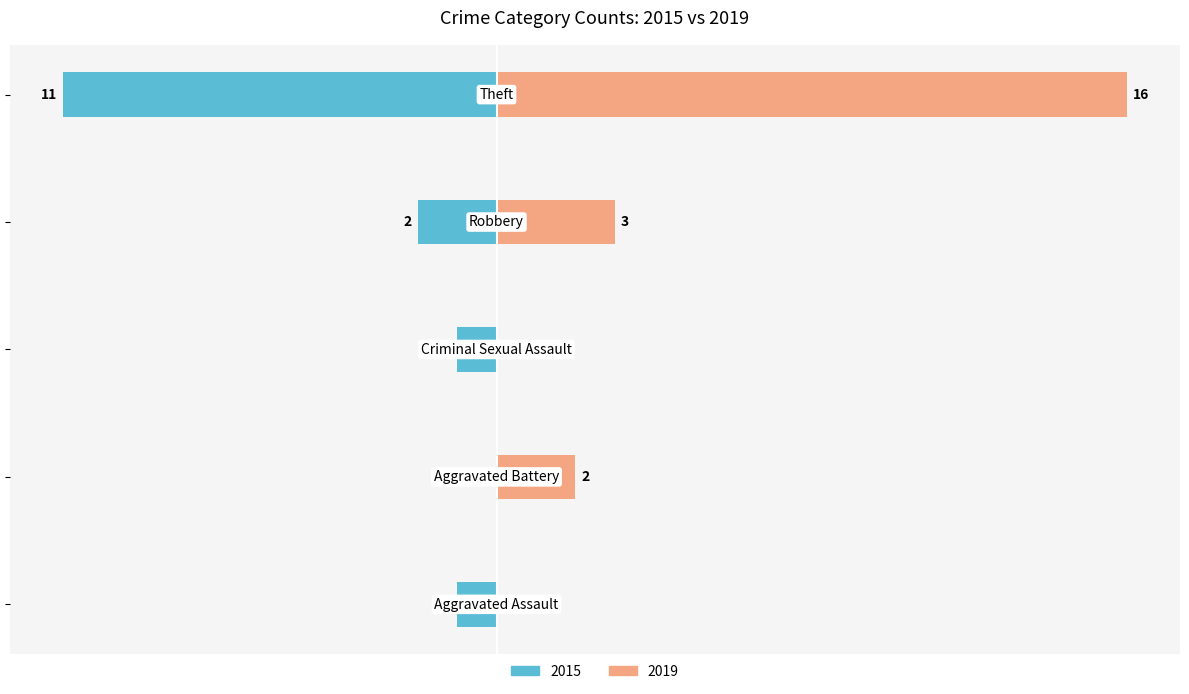

The value of 2019 at Robbery is 5. True or false?

False